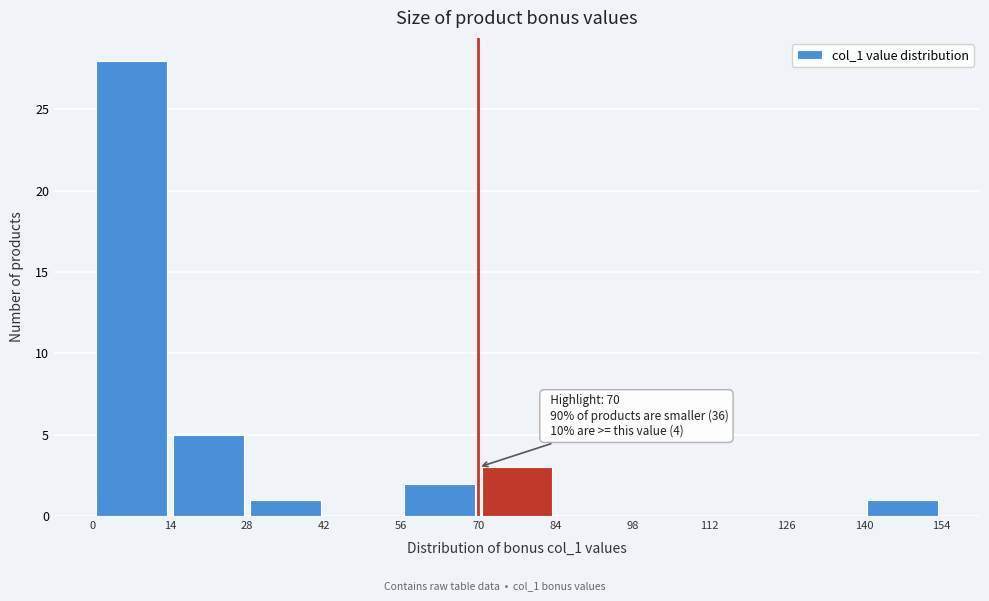

Which range on the x-axis has the tallest bar?

0 to 14